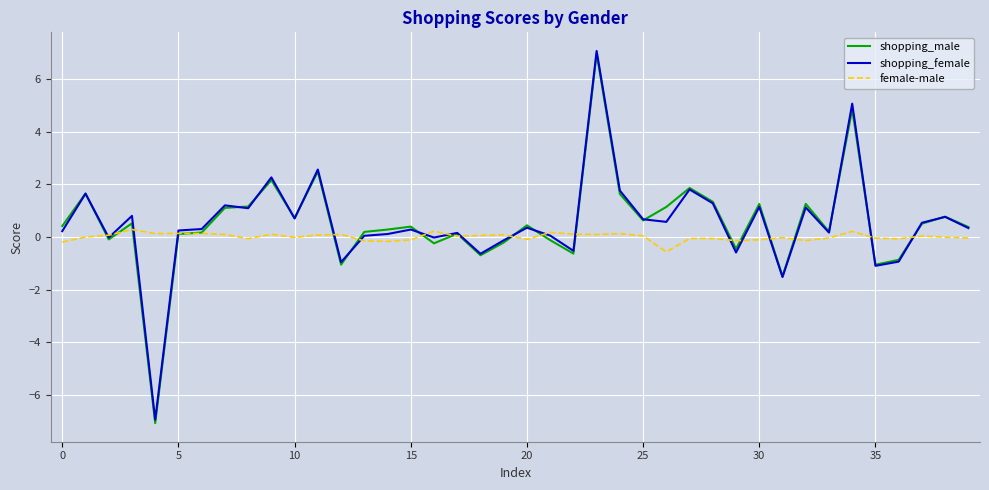

What is the minimum value shown in the chart?

-7.1